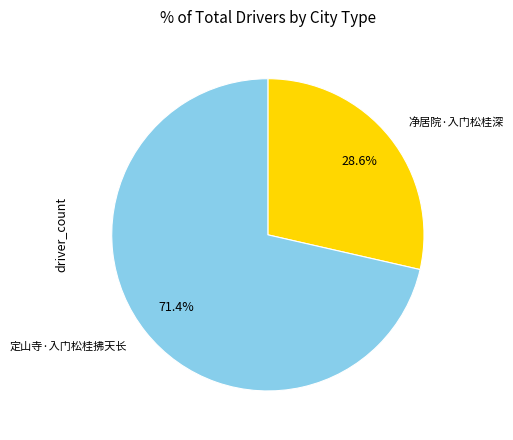

To the nearest percent, what percentage of the pie is 净居院·入门松桂深?

29%